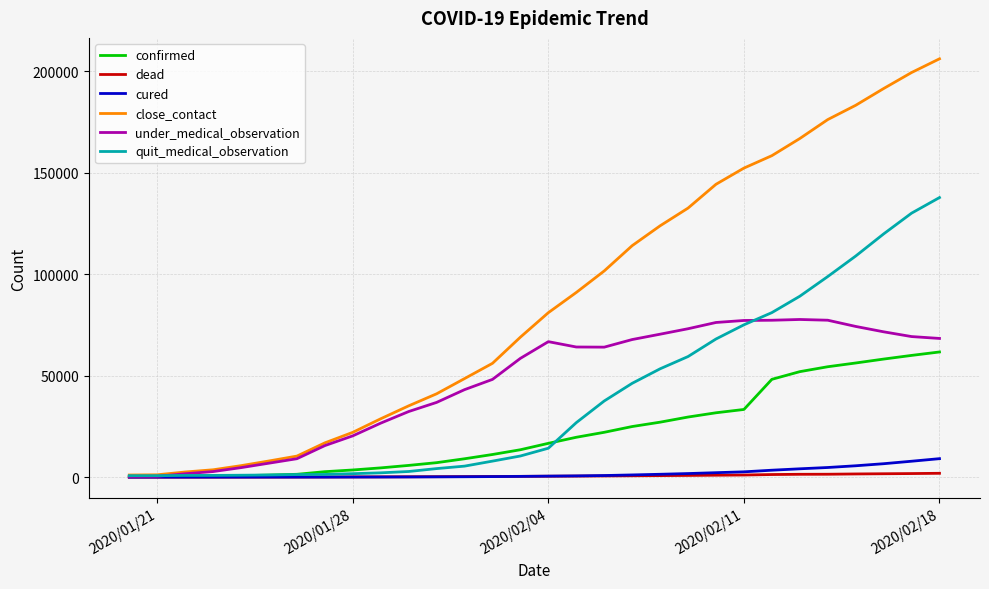

Which series has the largest range (max minus min)?

close_contact